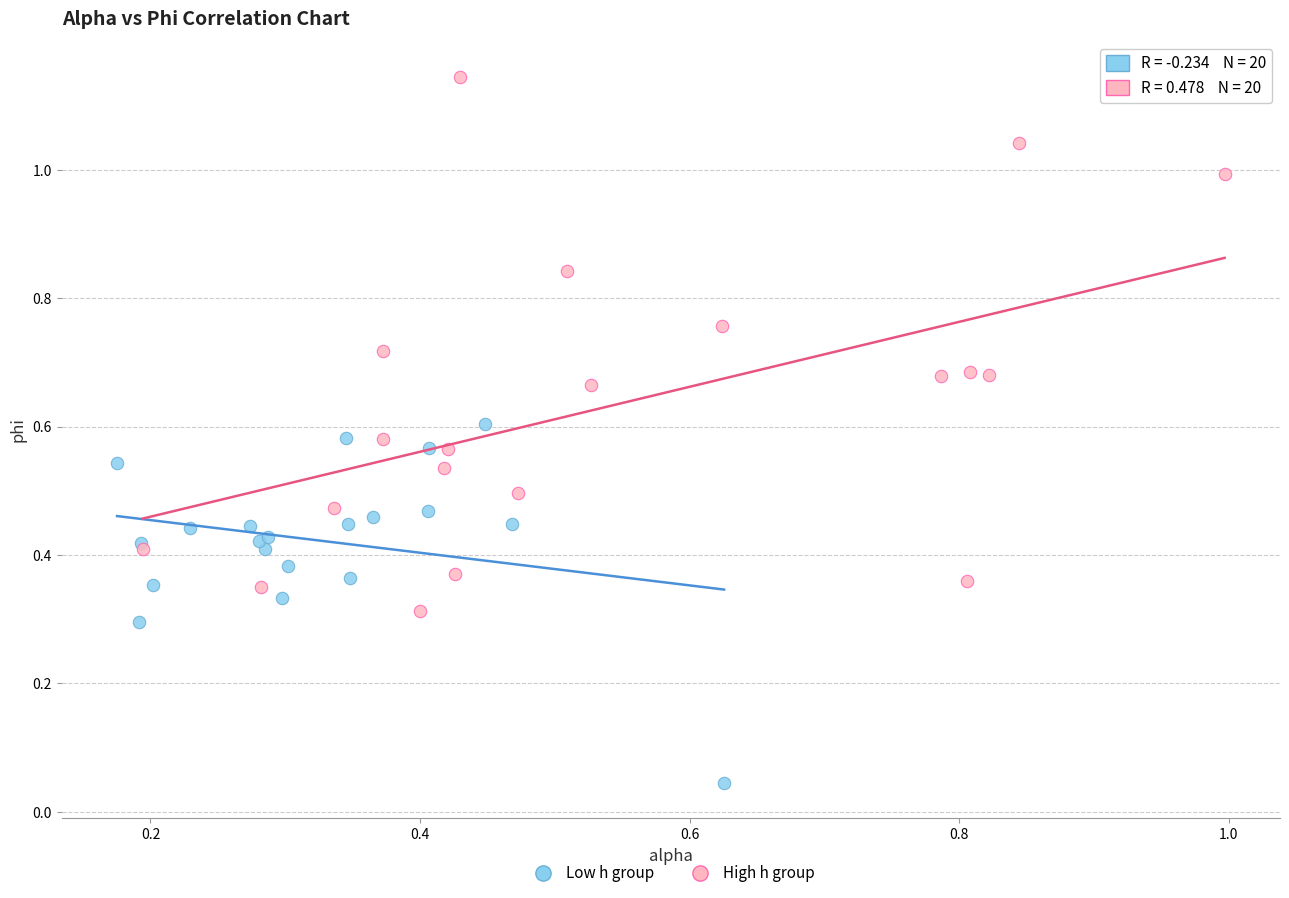

Which series contains the lowest Y value?

Low h group